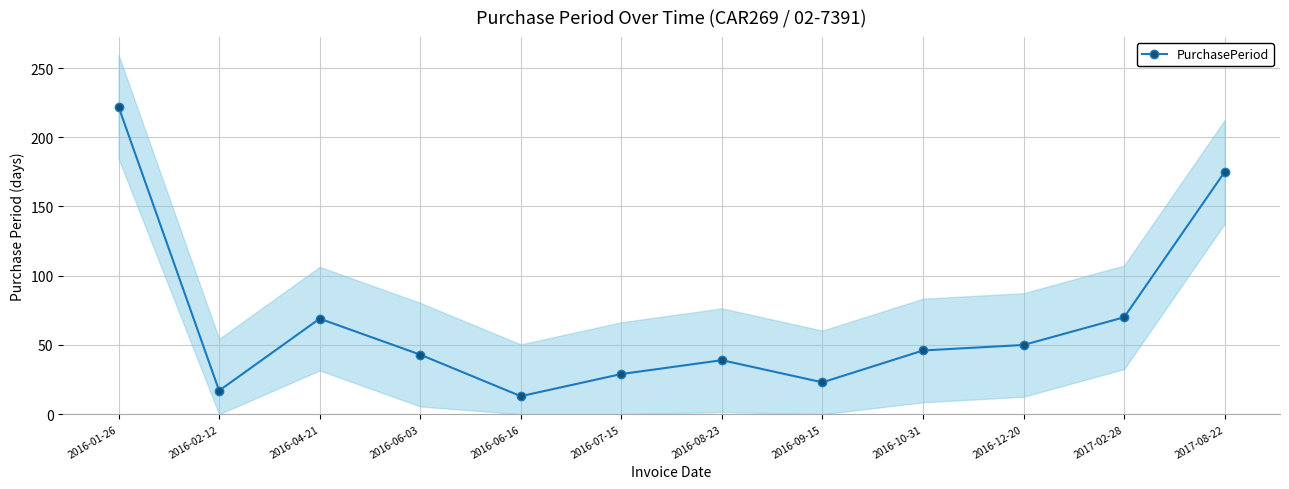

What is the greatest value displayed?

222